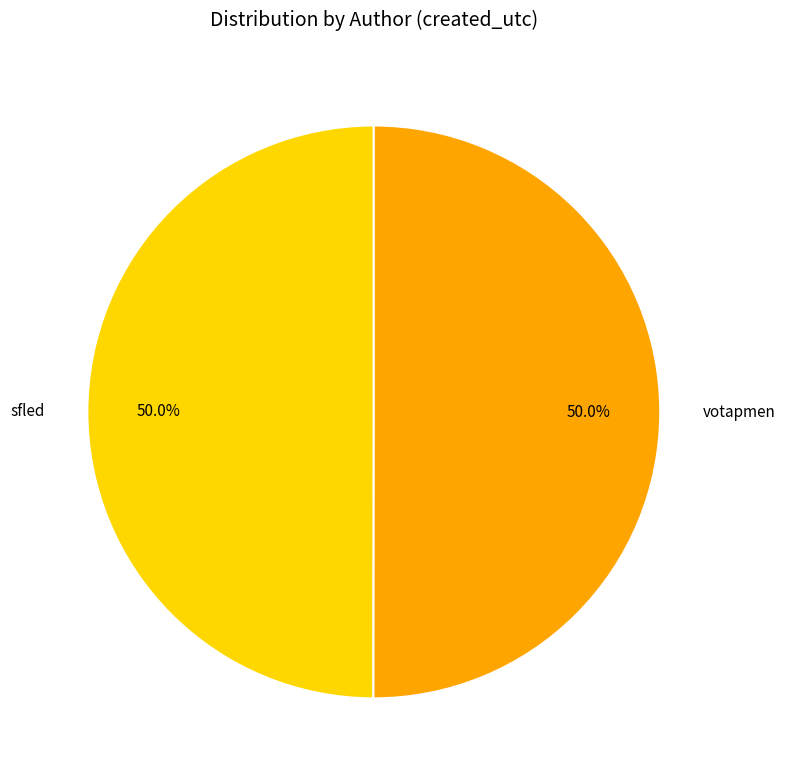

What is the ratio of the value at sfled to the value at votapmen?

1.0